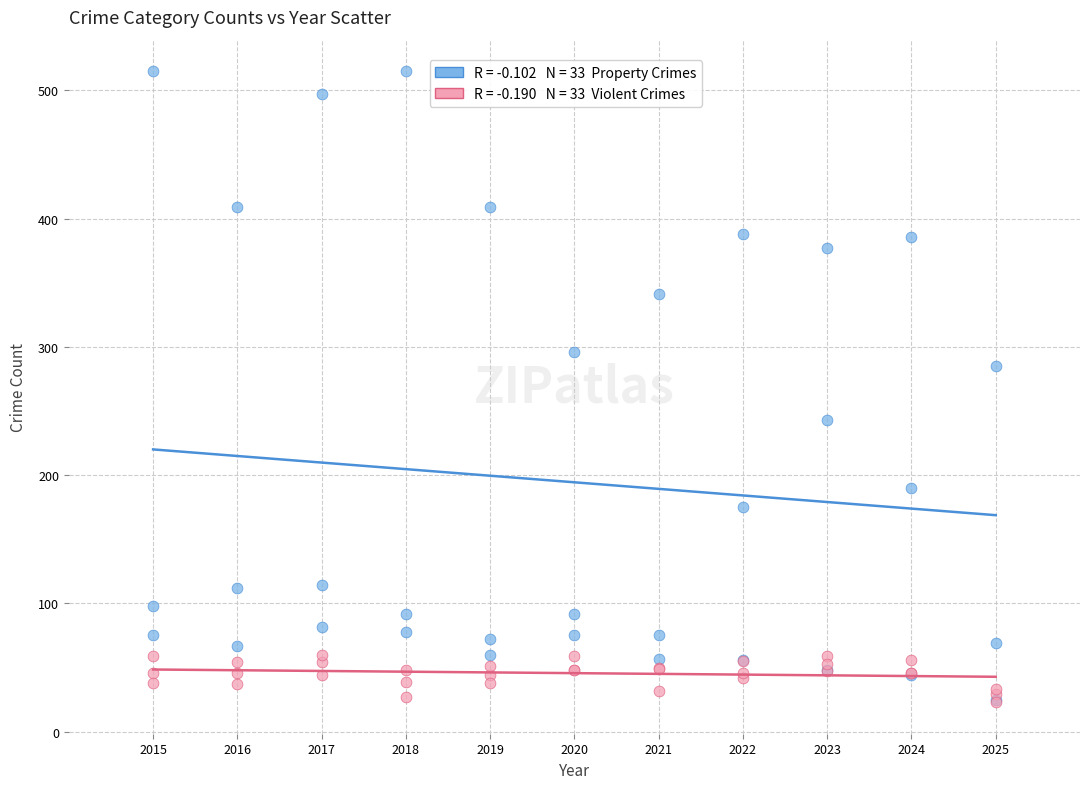

Across all series, what Y value is closest to 269?

285